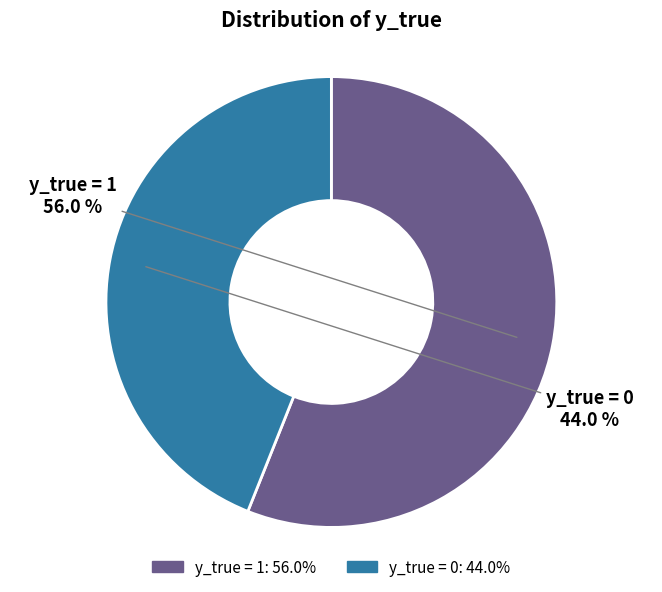

Rank the categories by value from lowest to highest.

y_true = 0, y_true = 1